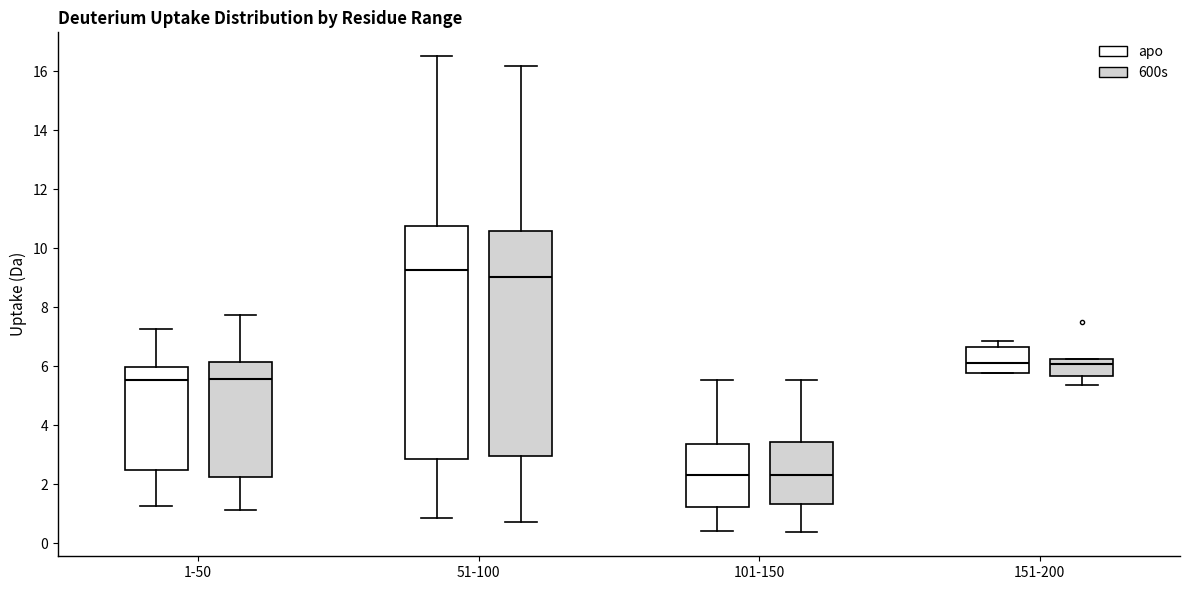

Reading left to right, read every box against the y-axis: the position of its median line, the range the box covers, and the ends of its whiskers. The values are not printed on the chart, so give them approximately, as read against the axis.

1-50 (apo): median 5.6, box 2.4 to 6.0, whiskers 1.2 to 7.2
1-50 (600s): median 5.6, box 2.2 to 6.2, whiskers 1.2 to 7.8
51-100 (apo): median 9.2, box 2.8 to 10.8, whiskers 0.8 to 16.6
51-100 (600s): median 9.0, box 3.0 to 10.6, whiskers 0.8 to 16.2
101-150 (apo): median 2.2, box 1.2 to 3.4, whiskers 0.4 to 5.6
101-150 (600s): median 2.4, box 1.4 to 3.4, whiskers 0.4 to 5.6
151-200 (apo): median 6.2, box 5.8 to 6.6, whiskers 5.8 to 6.8
151-200 (600s): median 6.0, box 5.6 to 6.2, whiskers 5.4 to 6.2